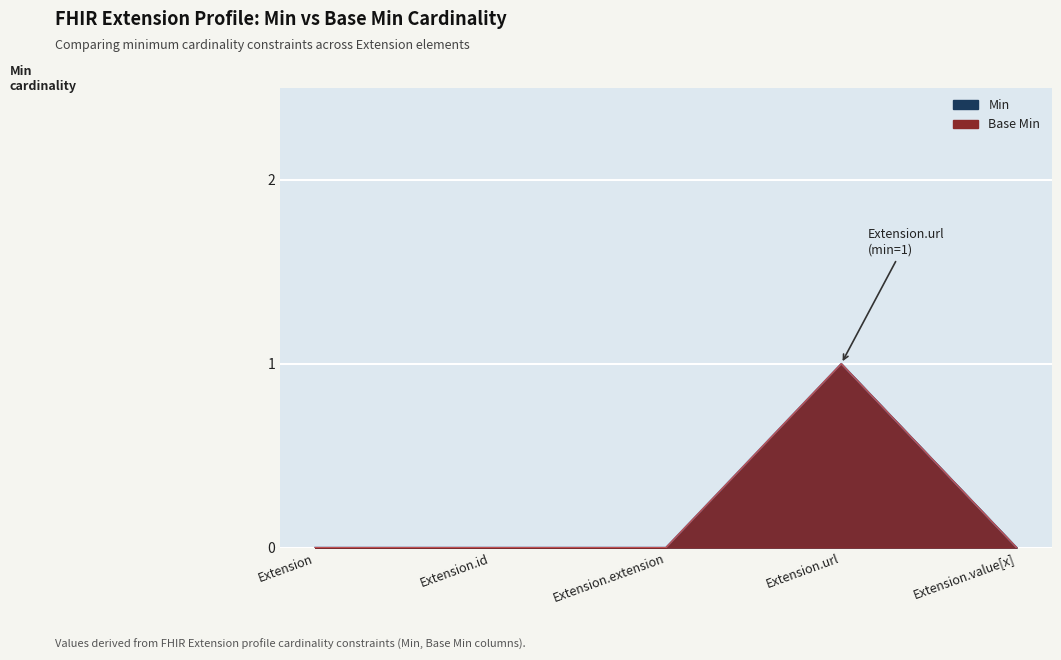

Which series has the widest spread of values?

Min